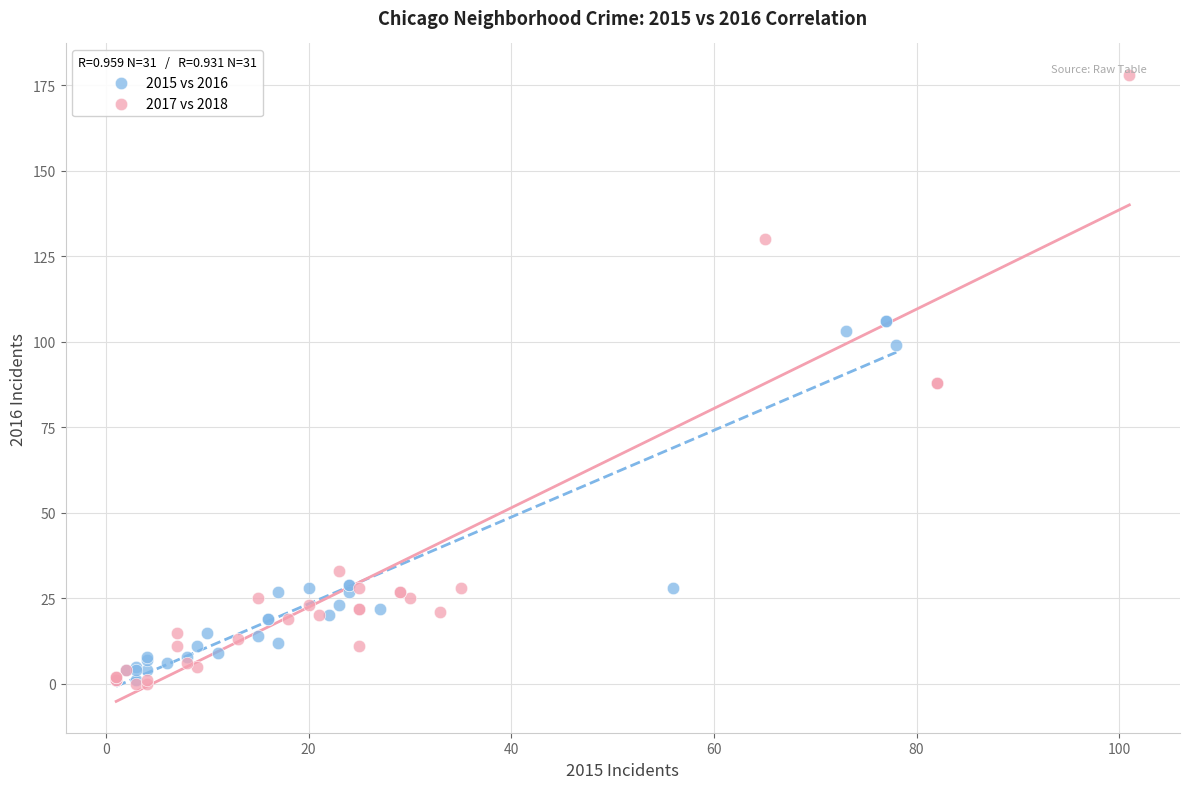

Which series has the largest Y range (max minus min)?

2017 vs 2018